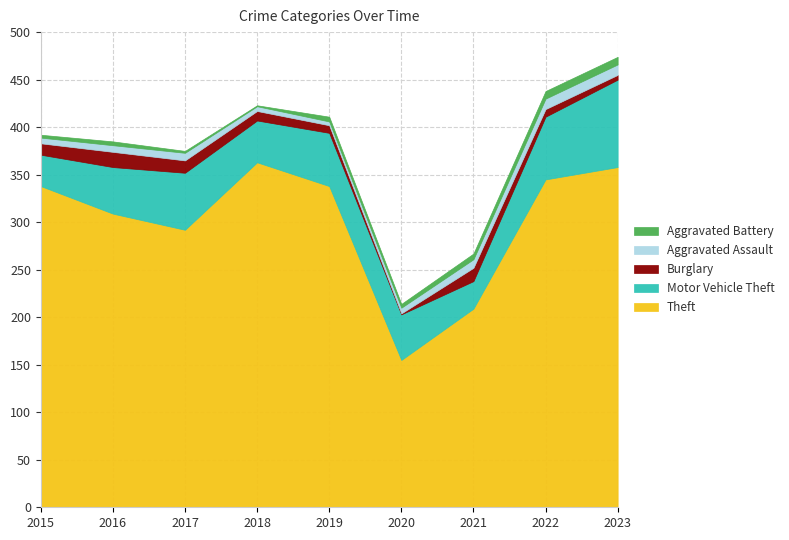

Reading left to right, list all the values displayed in this chart.

Theft: 2015=338	2016=309	2017=292	2018=363	2019=338	2020=155	2021=209	2022=345	2023=358
Motor Vehicle Theft: 2015=33	2016=49	2017=60	2018=44	2019=56	2020=48	2021=29	2022=66	2023=92
Burglary: 2015=12	2016=16	2017=13	2018=10	2019=8	2020=1	2021=14	2022=8	2023=5
Aggravated Assault: 2015=6	2016=7	2017=8	2018=5	2019=4	2020=6	2021=9	2022=11	2023=11
Aggravated Battery: 2015=3	2016=4	2017=2	2018=1	2019=5	2020=4	2021=6	2022=8	2023=8